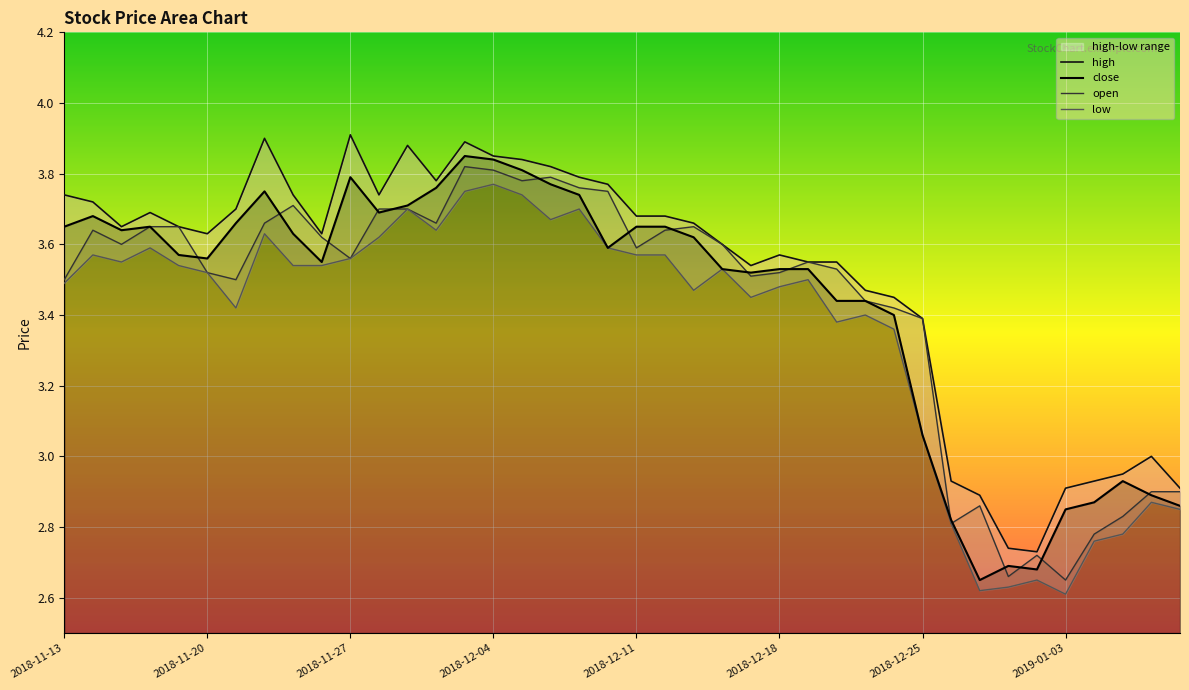

What are all the series names shown in the legend?

high, close, open, low